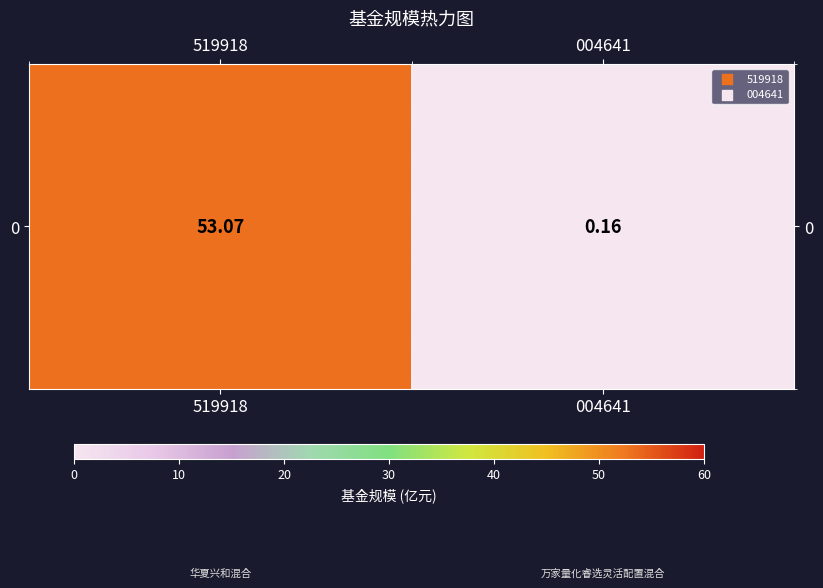

What is the minimum value shown in the chart?

0.2